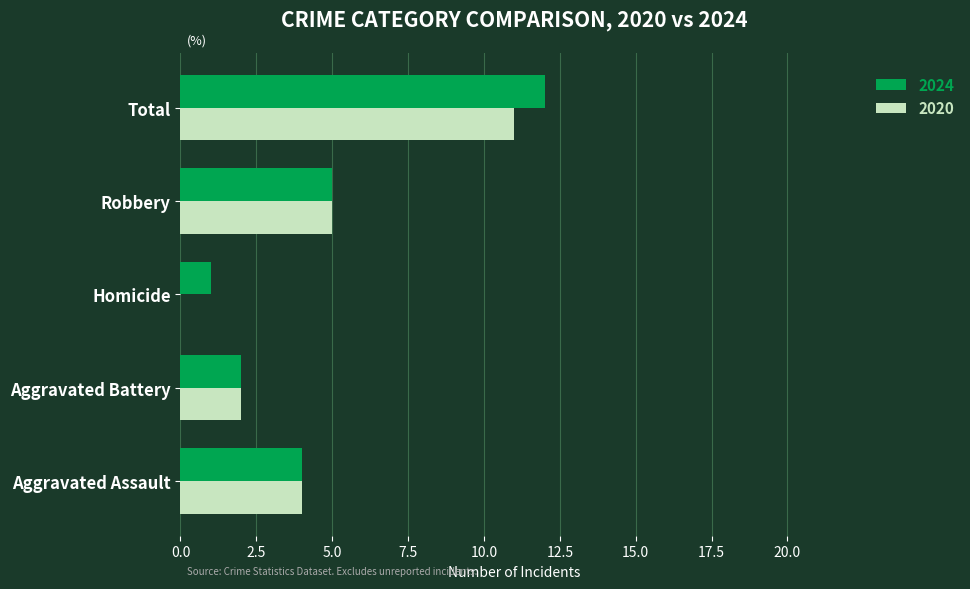

Which series changed the most between Robbery and Total?

2024